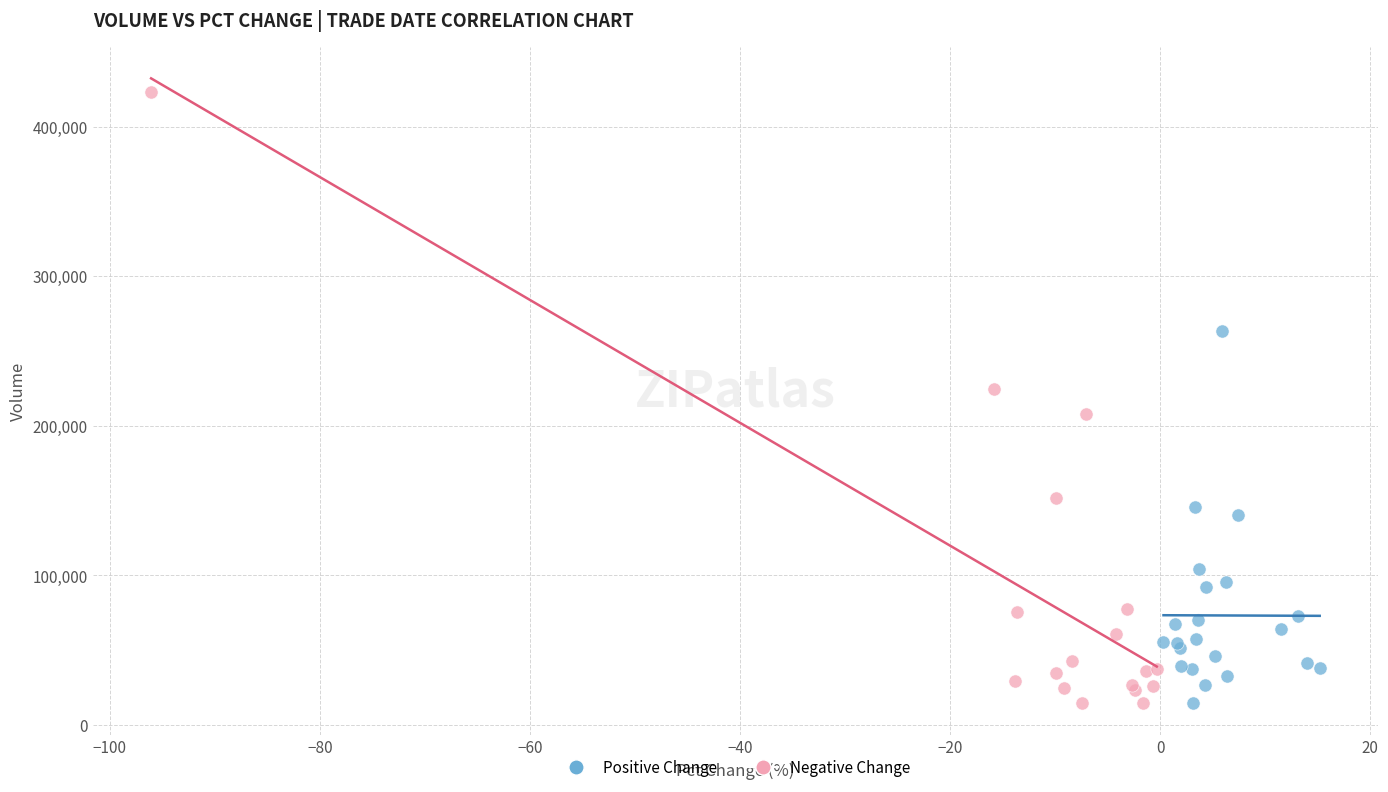

Which series has the widest spread of Y values?

Negative Change